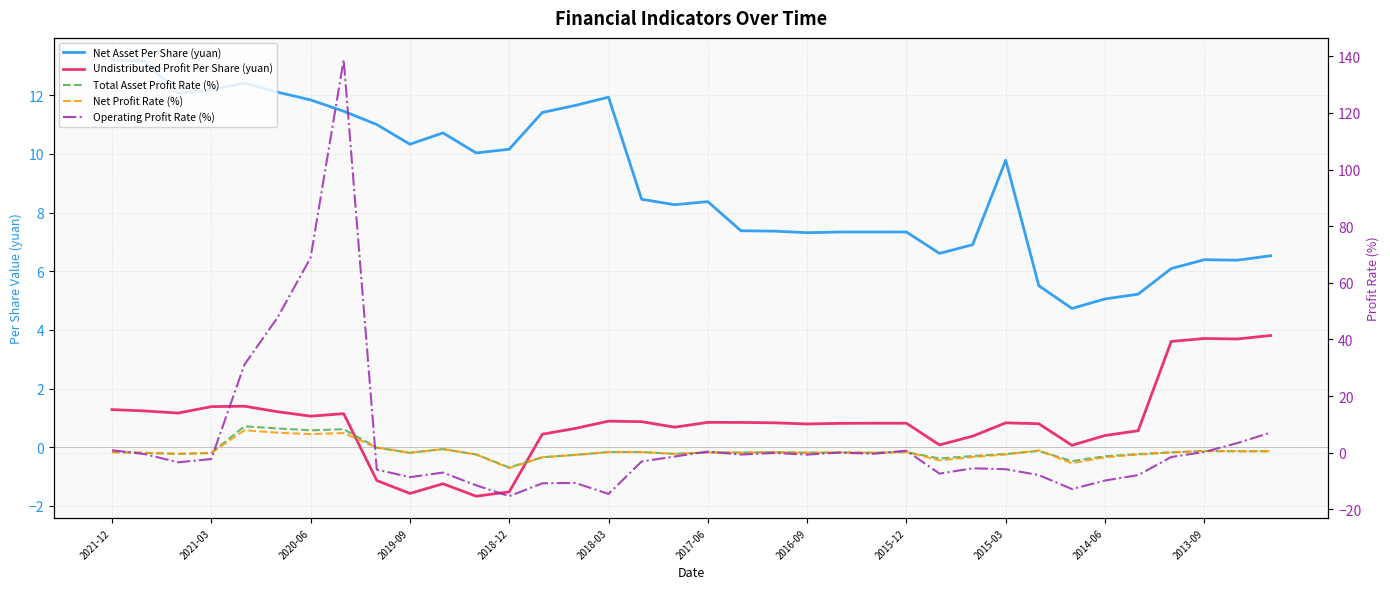

What is the value of the Total Asset Profit Rate (%) point at the 17th from the left?

0.2